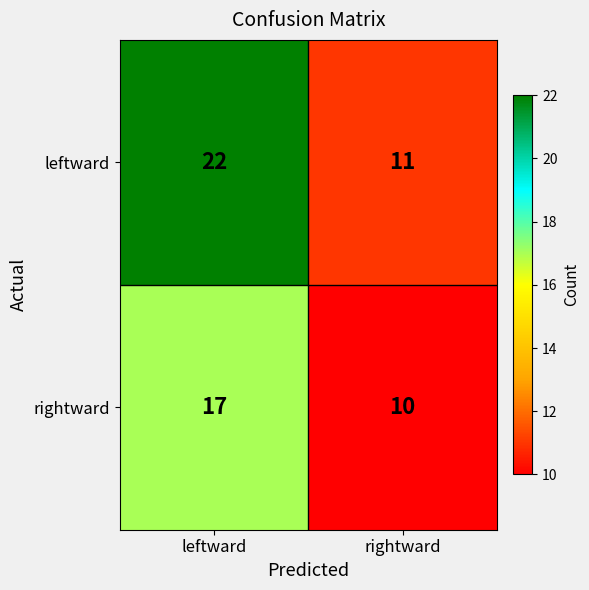

Which series has the largest total across all categories?

leftward